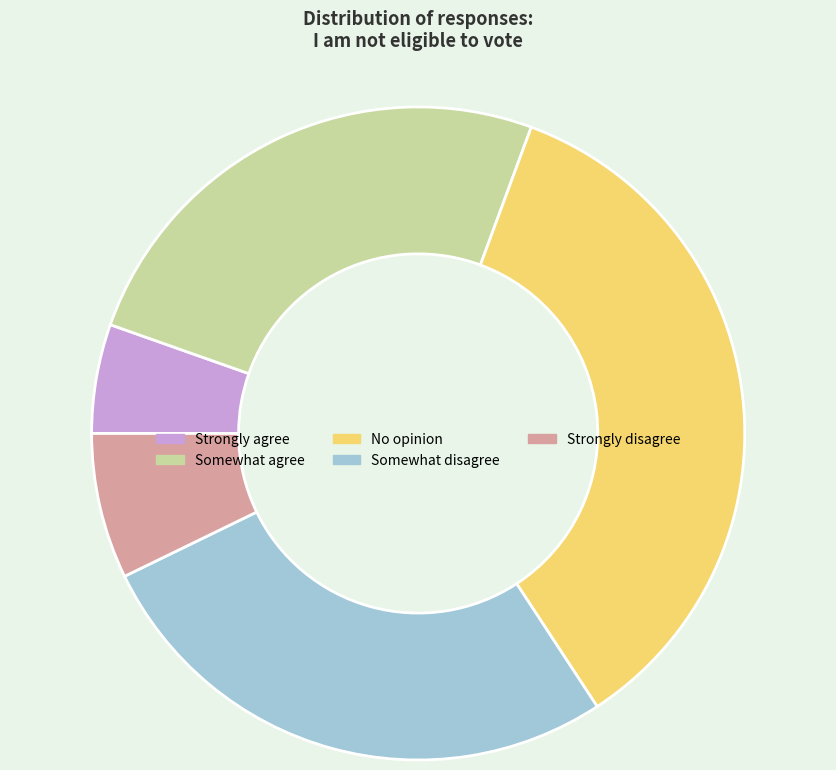

Which has a higher value, No opinion or Somewhat disagree?

No opinion